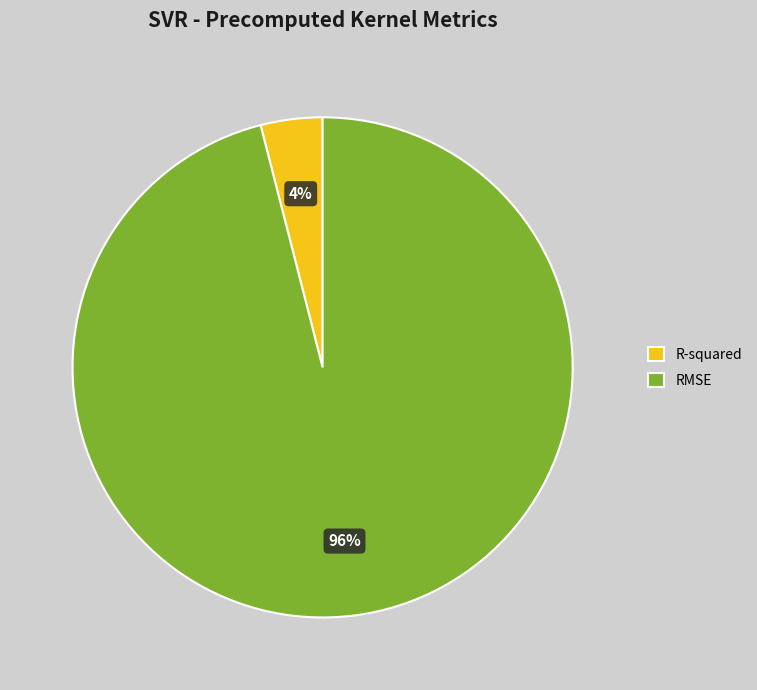

Rank the categories by value from lowest to highest.

R-squared, RMSE